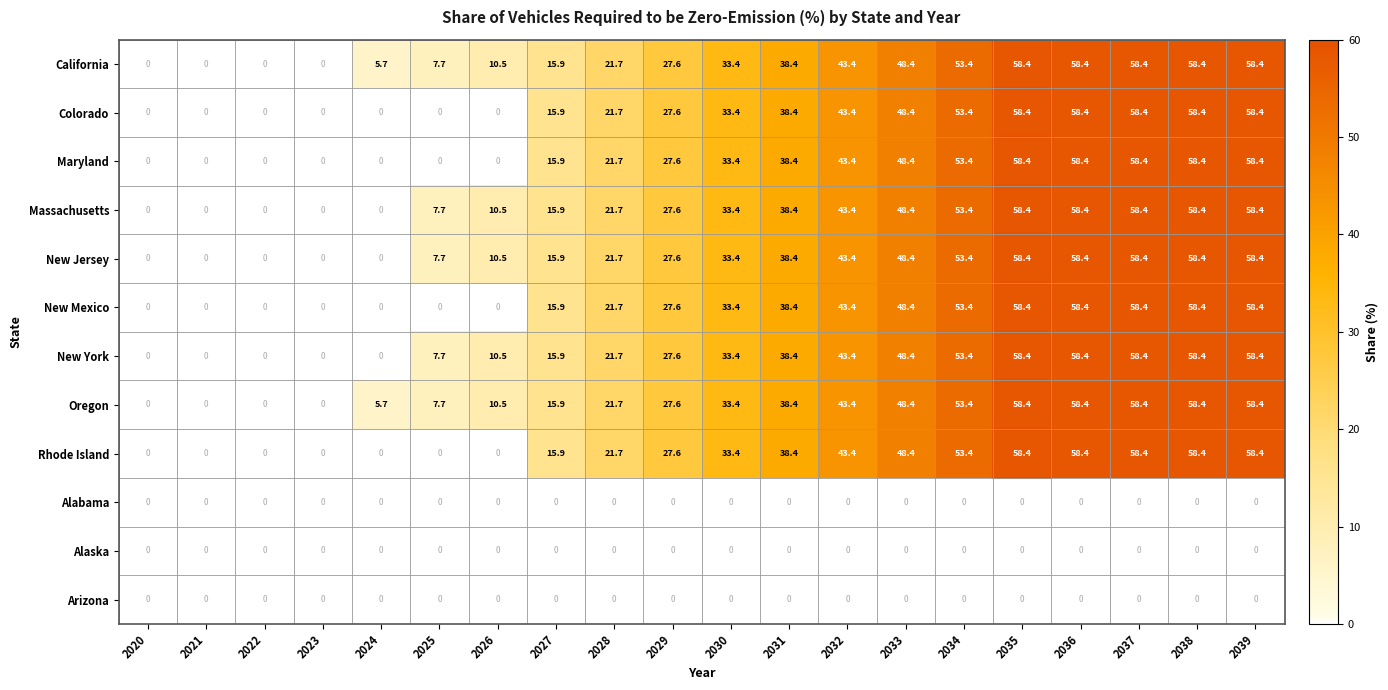

At how many categories does at least one series exceed 15?

13